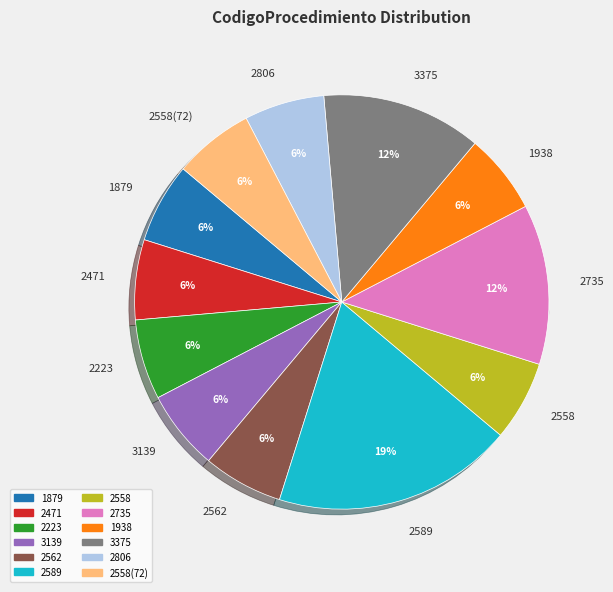

To the nearest percent, what is the difference between the largest and smallest slice percentages?

12%